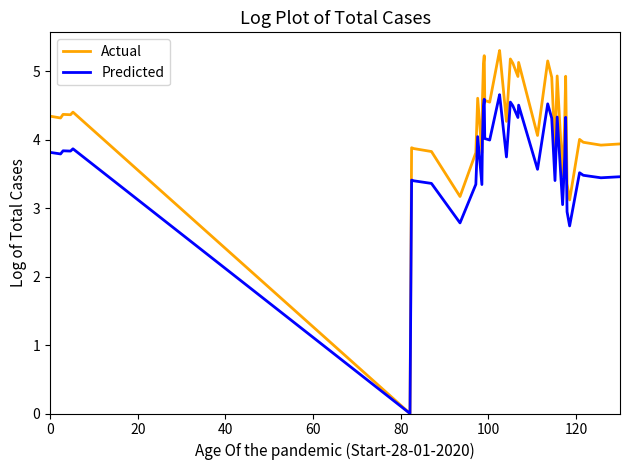

What is the greatest value displayed?

5.3